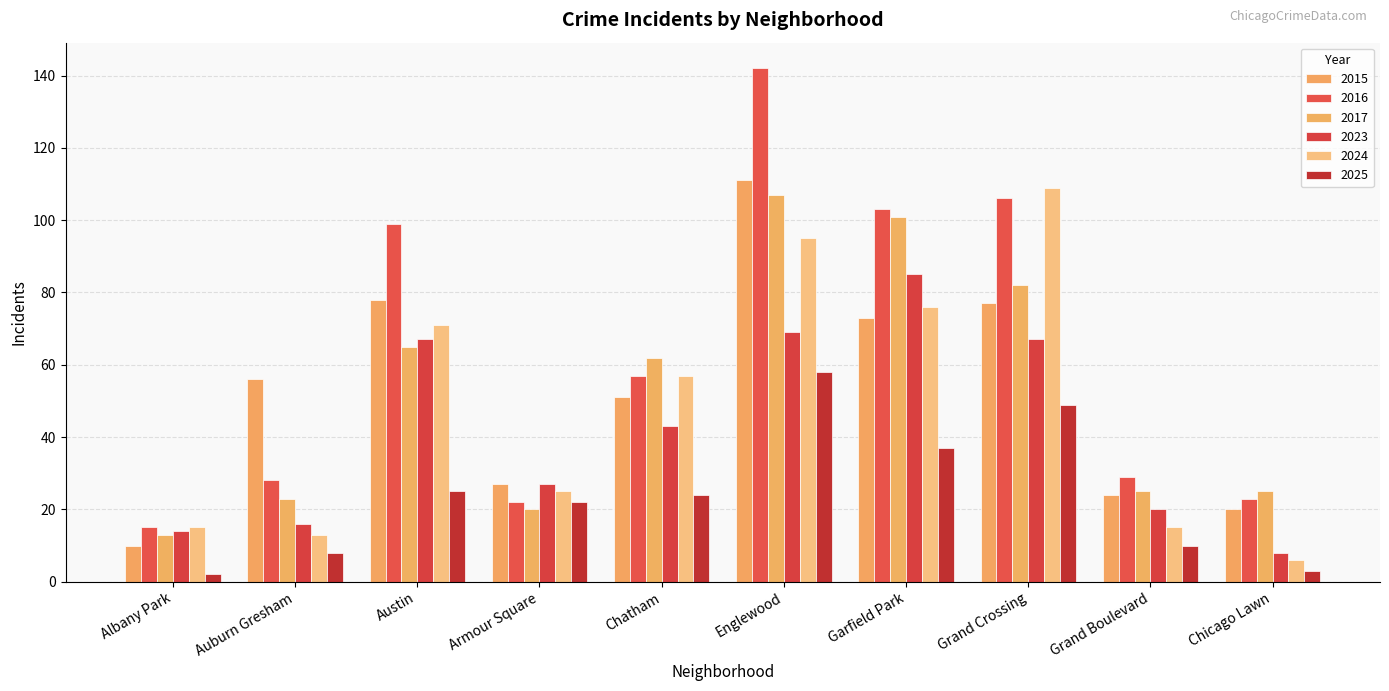

At which label is 2017 closest to 60?

Chatham